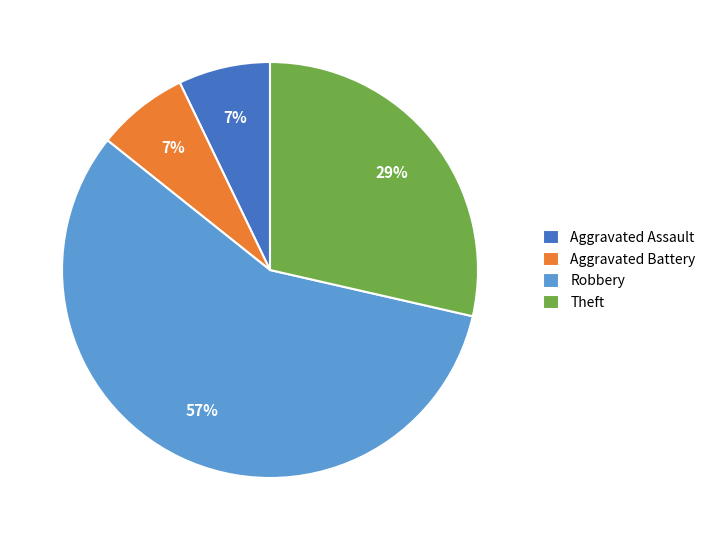

What is the largest slice in the pie chart?

Robbery